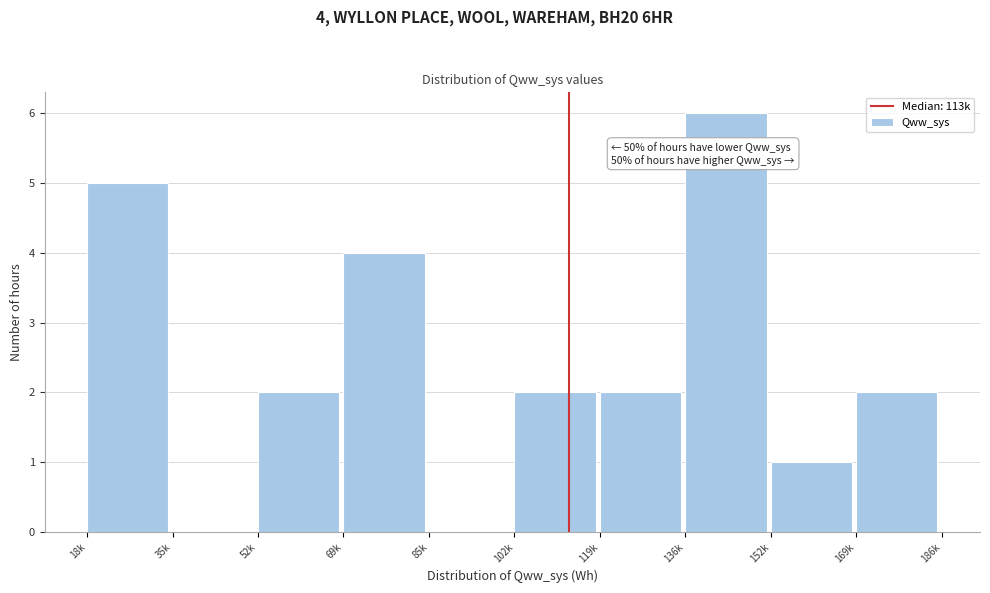

Reading left to right, extract all data points from this chart.

18k=5	35k=0	52k=2	69k=4	85k=0	102k=2	119k=2	136k=6	152k=1	169k=2